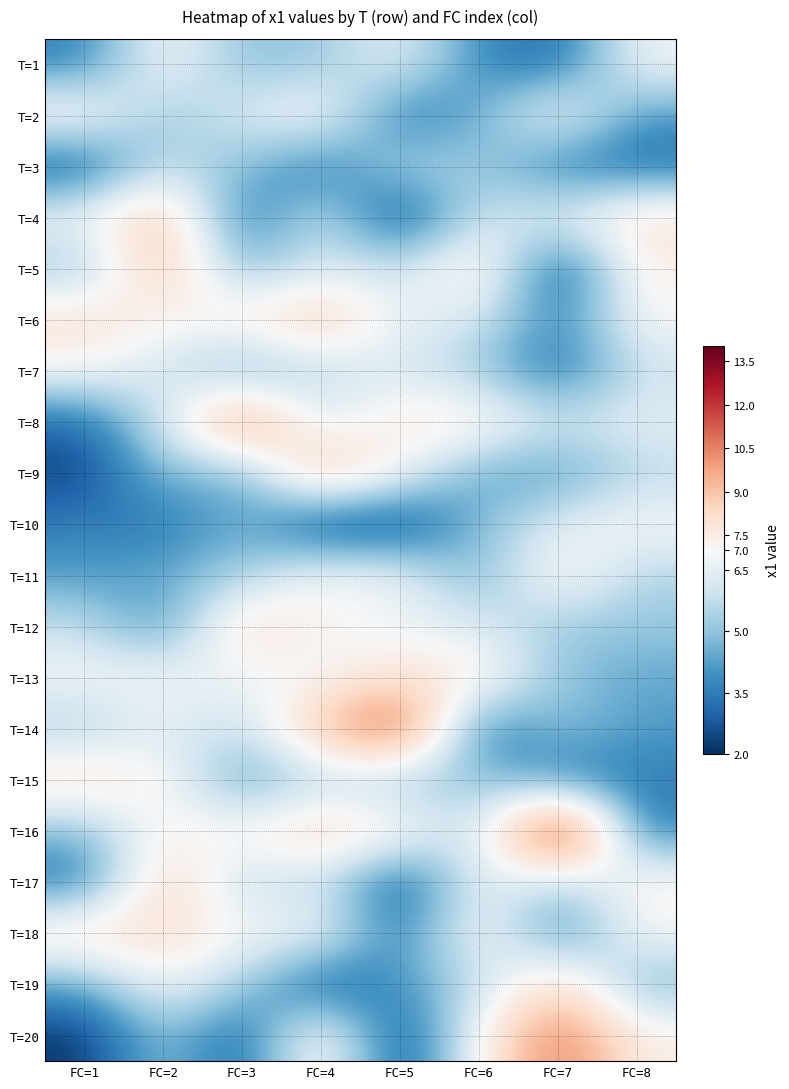

Reading left to right, list all the values displayed in this chart.

T=1: FC=1=3.5	FC=2=7.2	FC=3=4.9	FC=4=5.1	FC=5=6.7	FC=6=3.8	FC=7=3.0	FC=8=6.9
T=2: FC=1=7.6	FC=2=5.0	FC=3=6.3	FC=4=7.4	FC=5=3.2	FC=6=4.5	FC=7=7.4	FC=8=4.1
T=3: FC=1=2.5	FC=2=5.9	FC=3=5.0	FC=4=3.2	FC=5=5.7	FC=6=5.2	FC=7=3.4	FC=8=3.1
T=4: FC=1=6.9	FC=2=9.5	FC=3=3.0	FC=4=6.2	FC=5=2.1	FC=6=6.1	FC=7=6.5	FC=8=8.1
T=5: FC=1=4.9	FC=2=9.3	FC=3=4.5	FC=4=6.4	FC=5=5.8	FC=6=8.2	FC=7=2.2	FC=8=7.4
T=6: FC=1=8.3	FC=2=7.0	FC=3=7.8	FC=4=9.1	FC=5=6.5	FC=6=6.3	FC=7=3.5	FC=8=7.1
T=7: FC=1=6.9	FC=2=6.2	FC=3=4.2	FC=4=5.7	FC=5=6.2	FC=6=5.1	FC=7=3.1	FC=8=5.9
T=8: FC=1=3.0	FC=2=6.1	FC=3=10.9	FC=4=6.1	FC=5=7.8	FC=6=7.7	FC=7=6.1	FC=8=6.6
T=9: FC=1=2.3	FC=2=5.0	FC=3=4.3	FC=4=9.7	FC=5=6.8	FC=6=4.3	FC=7=4.1	FC=8=5.6
T=10: FC=1=3.6	FC=2=3.3	FC=3=4.7	FC=4=2.1	FC=5=2.2	FC=6=4.8	FC=7=6.5	FC=8=7.1
T=11: FC=1=4.2	FC=2=4.5	FC=3=5.2	FC=4=7.1	FC=5=6.8	FC=6=4.4	FC=7=7.6	FC=8=5.5
T=12: FC=1=5.8	FC=2=3.7	FC=3=8.5	FC=4=7.1	FC=5=6.7	FC=6=6.3	FC=7=5.1	FC=8=5.1
T=13: FC=1=7.0	FC=2=7.0	FC=3=6.6	FC=4=6.9	FC=5=8.1	FC=6=7.7	FC=7=5.0	FC=8=4.4
T=14: FC=1=5.3	FC=2=6.6	FC=3=5.7	FC=4=9.3	FC=5=11.9	FC=6=3.1	FC=7=5.0	FC=8=4.2
T=15: FC=1=8.2	FC=2=7.3	FC=3=4.0	FC=4=5.5	FC=5=4.9	FC=6=5.2	FC=7=3.5	FC=8=3.5
T=16: FC=1=4.8	FC=2=7.3	FC=3=7.2	FC=4=8.8	FC=5=7.6	FC=6=5.5	FC=7=13.8	FC=8=3.5
T=17: FC=1=3.2	FC=2=8.9	FC=3=5.4	FC=4=6.0	FC=5=2.3	FC=6=6.9	FC=7=5.3	FC=8=7.4
T=18: FC=1=8.2	FC=2=8.3	FC=3=7.0	FC=4=7.1	FC=5=3.3	FC=6=7.5	FC=7=3.5	FC=8=7.0
T=19: FC=1=4.4	FC=2=7.0	FC=3=5.3	FC=4=2.5	FC=5=4.1	FC=6=5.7	FC=7=8.7	FC=8=4.6
T=20: FC=1=2.1	FC=2=5.3	FC=3=2.7	FC=4=8.1	FC=5=2.1	FC=6=7.2	FC=7=10.9	FC=8=7.5